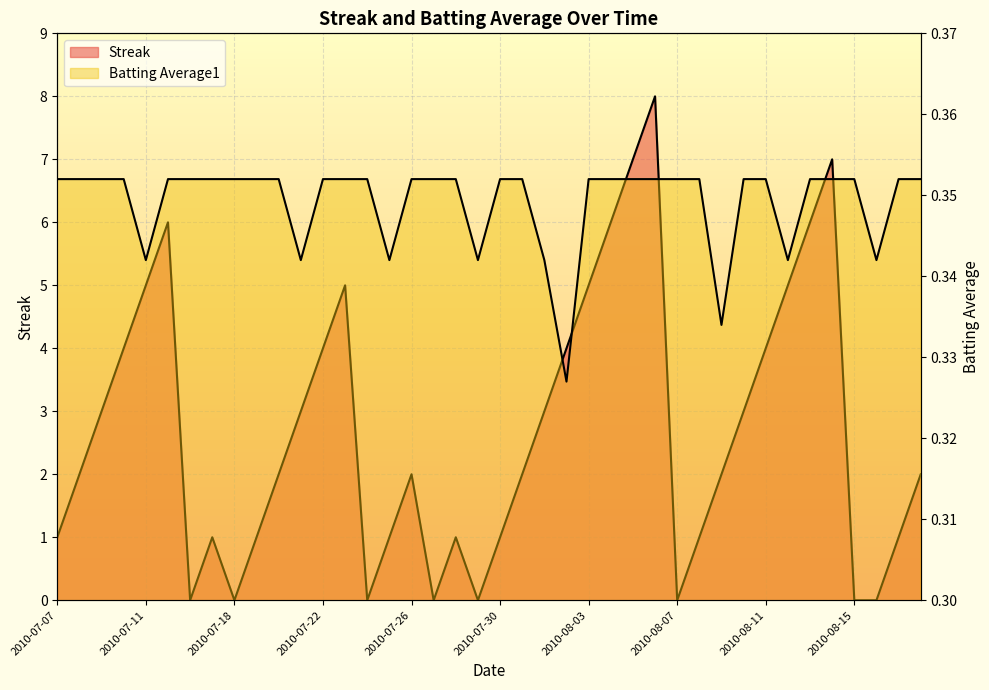

Reading right to left, extract all data points from this chart.

Streak: 2010-08-18=2.0	2010-08-17=1.0	2010-08-16=0.0	2010-08-15=0.0	2010-08-14=7.0	2010-08-13=6.0	2010-08-12=5.0	2010-08-11=4.0	2010-08-10=3.0	2010-08-09=2.0	2010-08-08=1.0	2010-08-07=0.0	2010-08-06=8.0	2010-08-05=7.0	2010-08-04=6.0	2010-08-03=5.0	2010-08-02=4.0	2010-08-01=3.0	2010-07-31=2.0	2010-07-30=1.0	2010-07-29=0.0	2010-07-28=1.0	2010-07-27=0.0	2010-07-26=2.0	2010-07-25=1.0	2010-07-24=0.0	2010-07-23=5.0	2010-07-22=4.0	2010-07-21=3.0	2010-07-20=2.0	2010-07-19=1.0	2010-07-18=0.0	2010-07-17=1.0	2010-07-16=0.0	2010-07-15=6.0	2010-07-11=5.0	2010-07-10=4.0	2010-07-09=3.0	2010-07-08=2.0	2010-07-07=1.0
Batting Average1: 2010-08-18=0.4	2010-08-17=0.4	2010-08-16=0.3	2010-08-15=0.4	2010-08-14=0.4	2010-08-13=0.4	2010-08-12=0.3	2010-08-11=0.4	2010-08-10=0.4	2010-08-09=0.3	2010-08-08=0.4	2010-08-07=0.4	2010-08-06=0.4	2010-08-05=0.4	2010-08-04=0.4	2010-08-03=0.4	2010-08-02=0.3	2010-08-01=0.3	2010-07-31=0.4	2010-07-30=0.4	2010-07-29=0.3	2010-07-28=0.4	2010-07-27=0.4	2010-07-26=0.4	2010-07-25=0.3	2010-07-24=0.4	2010-07-23=0.4	2010-07-22=0.4	2010-07-21=0.3	2010-07-20=0.4	2010-07-19=0.4	2010-07-18=0.4	2010-07-17=0.4	2010-07-16=0.4	2010-07-15=0.4	2010-07-11=0.3	2010-07-10=0.4	2010-07-09=0.4	2010-07-08=0.4	2010-07-07=0.4